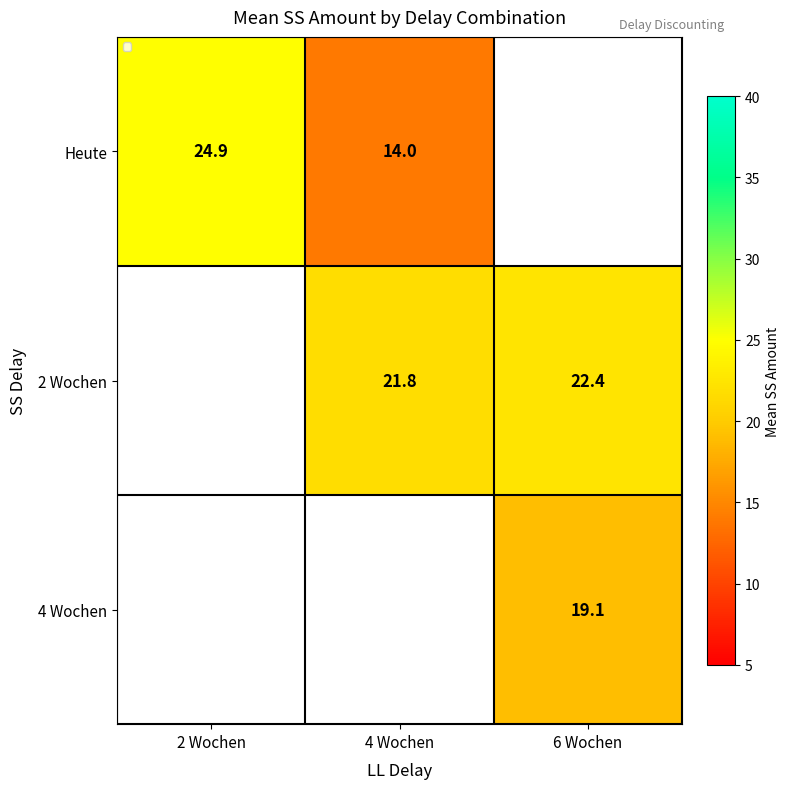

How many positive values does the 2 Wochen series have?

2